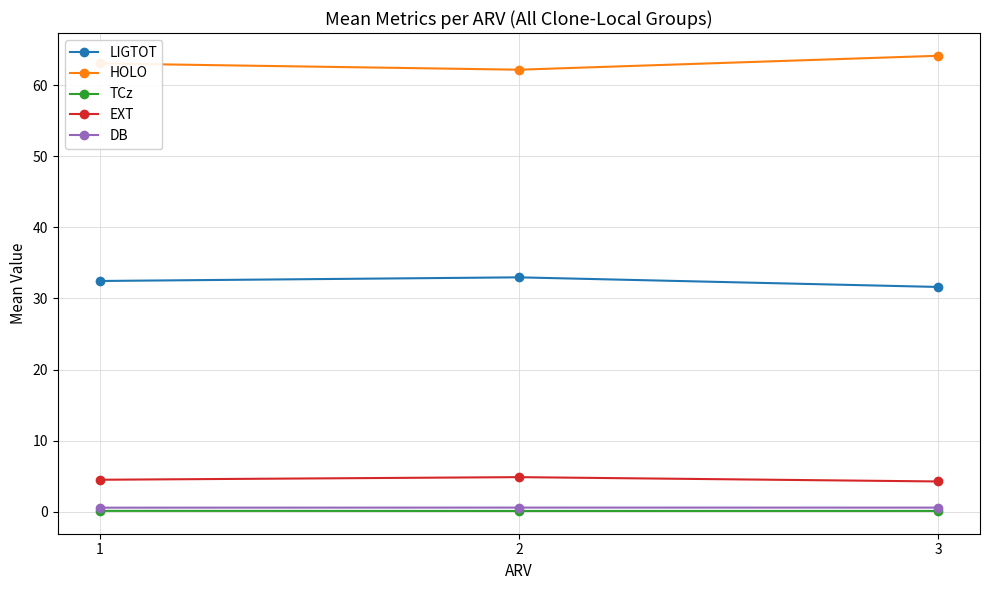

What is the minimum value shown in the chart?

0.1